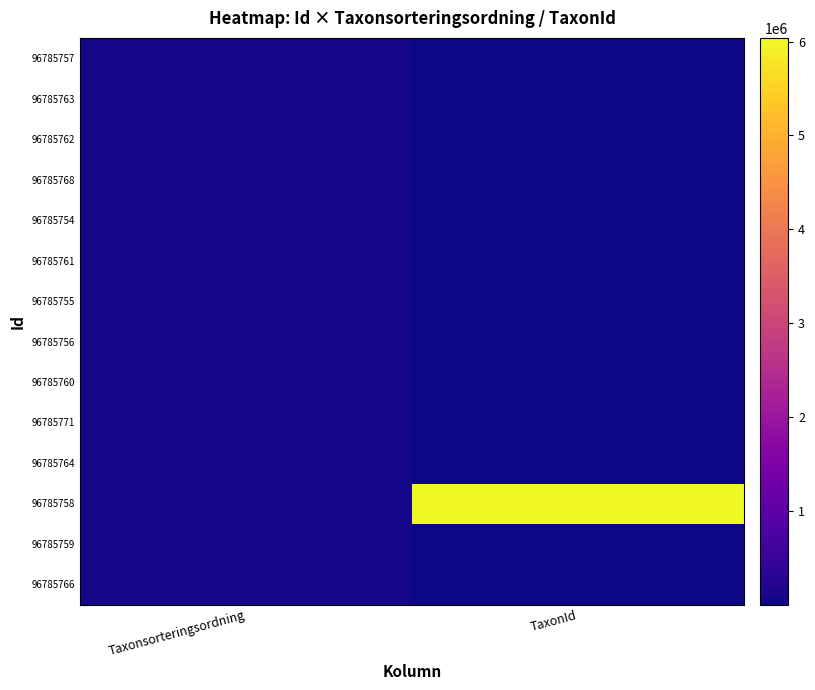

Rank the series at Taxonsorteringsordning from highest to lowest value.

96785754, 96785761, 96785766, 96785768, 96785758, 96785771, 96785756, 96785755, 96785757, 96785759, 96785763, 96785764, 96785760, 96785762